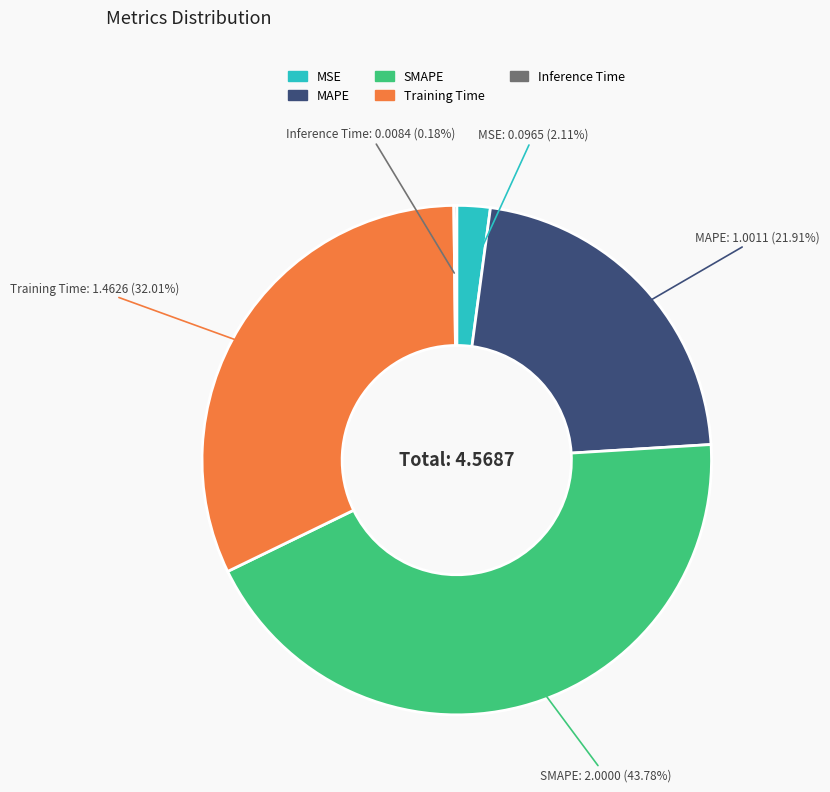

Which slice is the largest?

SMAPE